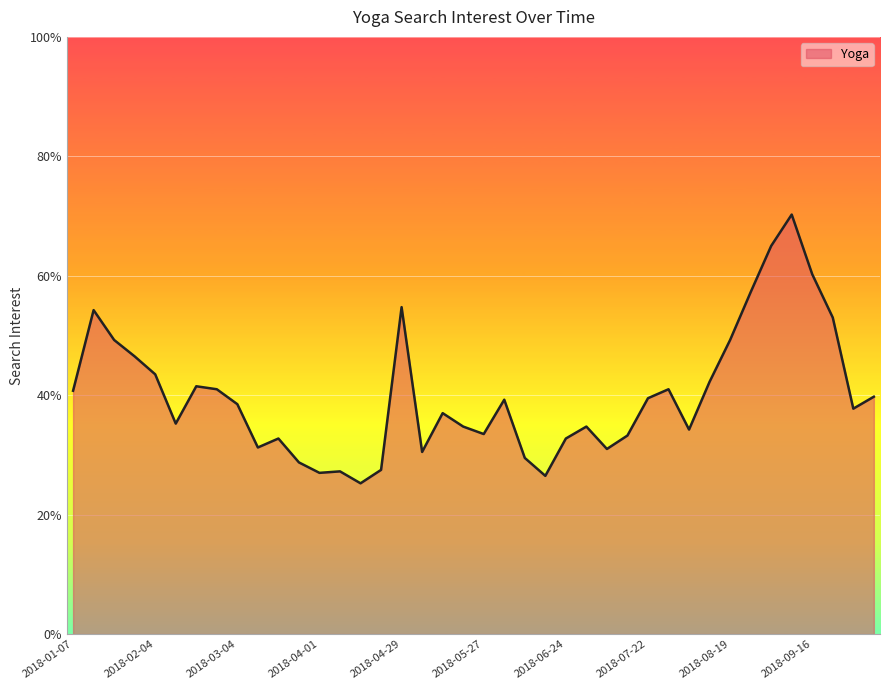

Is this an area chart (filled region under the line)?

Yes